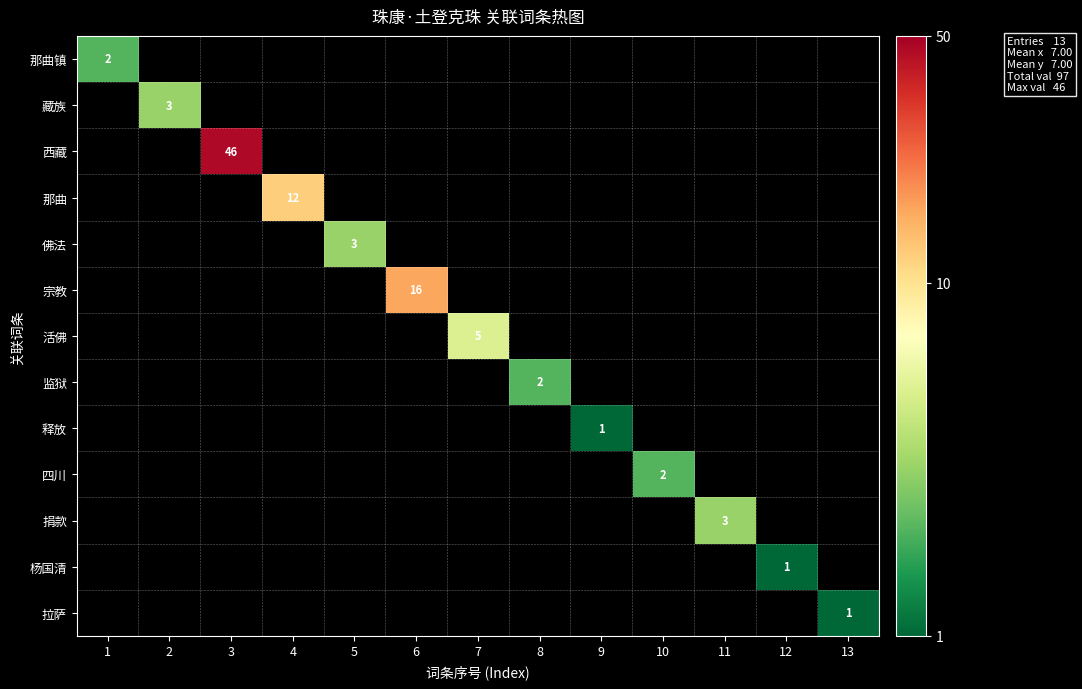

True or false: 捐款 has a value of 4 at 11.

False